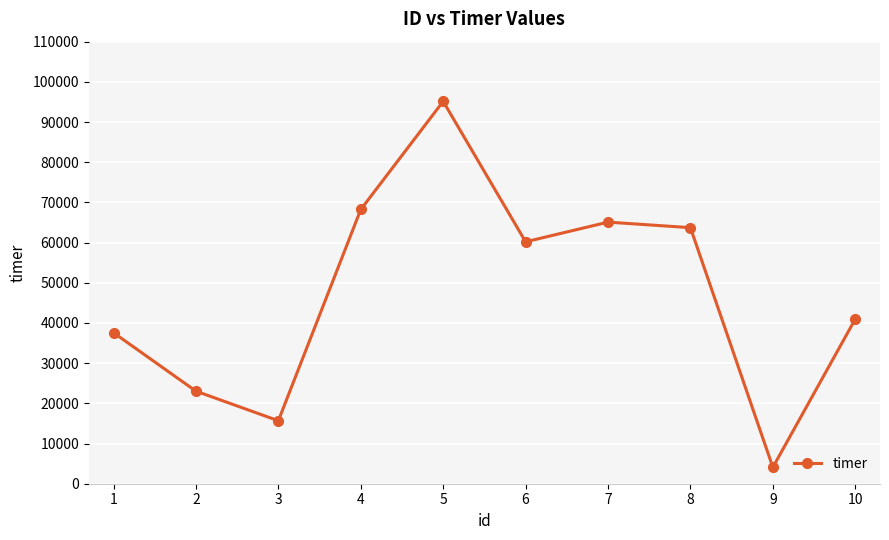

Rank the categories by value from lowest to highest.

9, 3, 2, 1, 10, 6, 8, 7, 4, 5